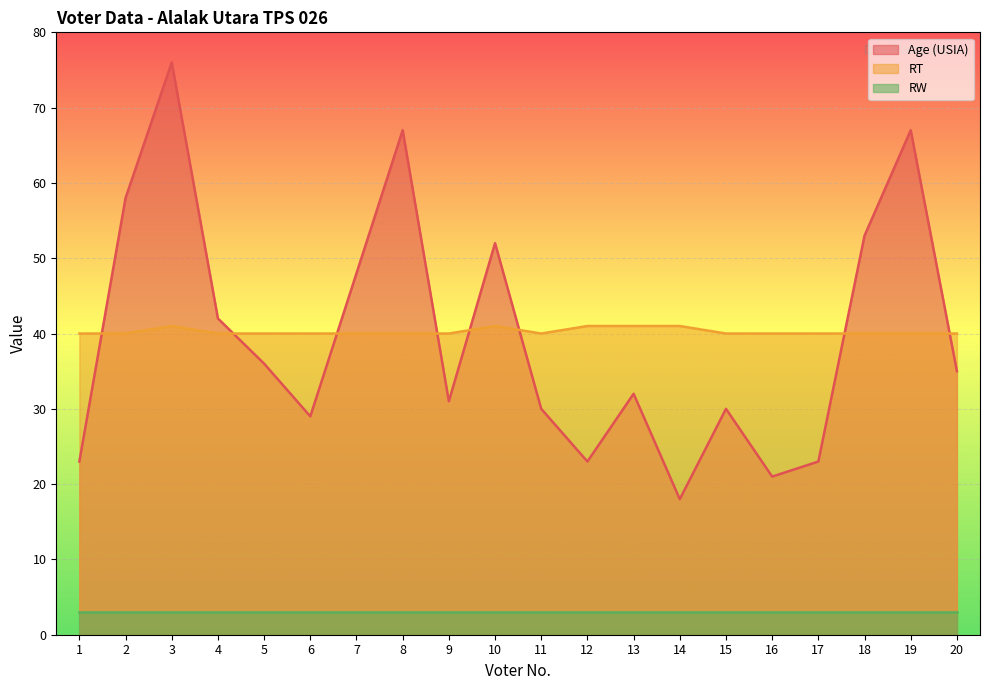

List the labels in order of Age (USIA) value, smallest first.

14, 16, 1, 12, 17, 6, 11, 15, 9, 13, 20, 5, 4, 7, 10, 18, 2, 8, 19, 3